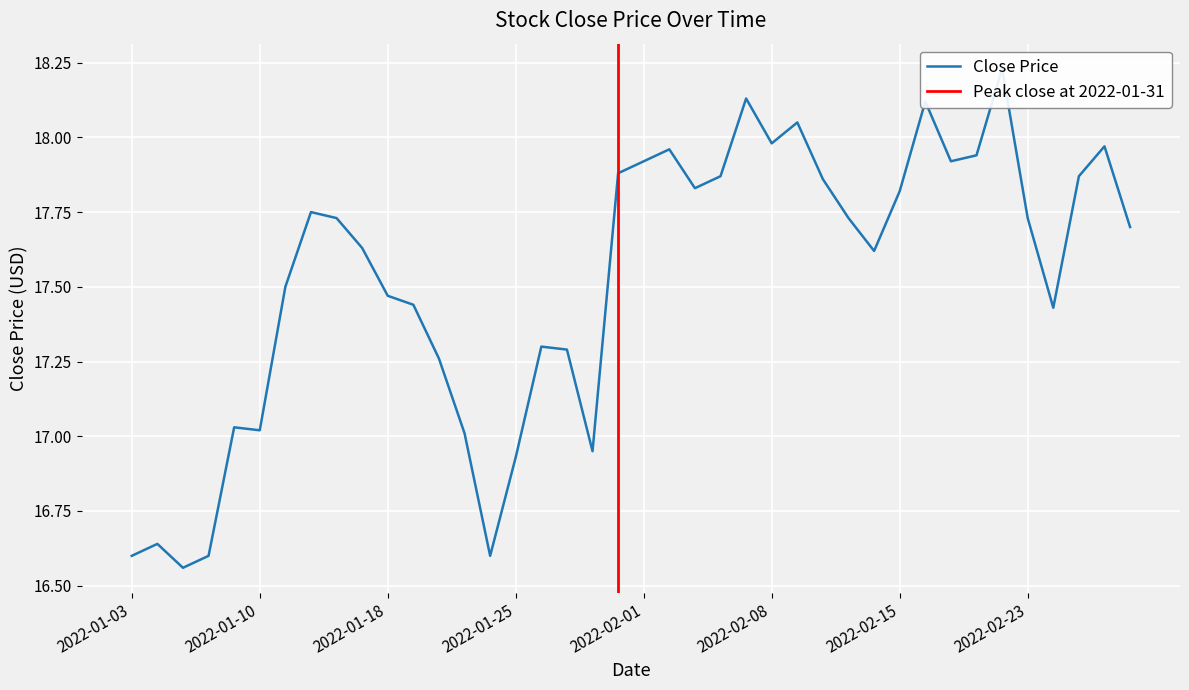

Approximately how many times larger is the value at 2022-02-15 compared to 2022-02-16?

1.0